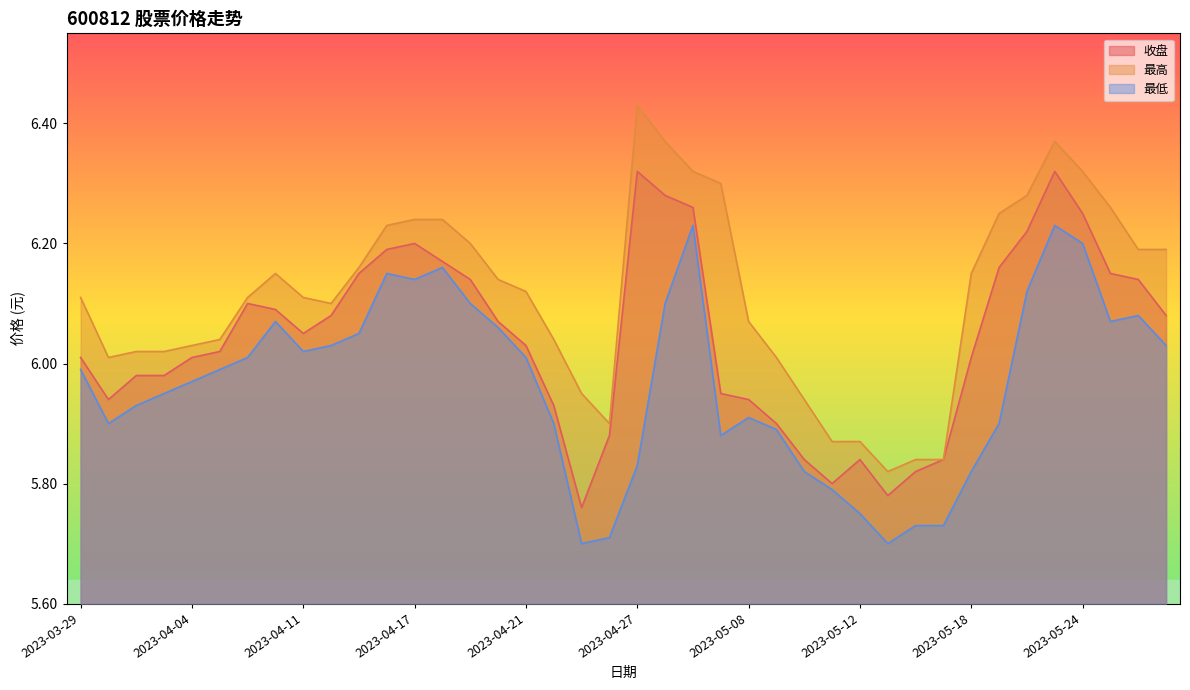

True or false: 最低 and 收盘 cross at least once.

False